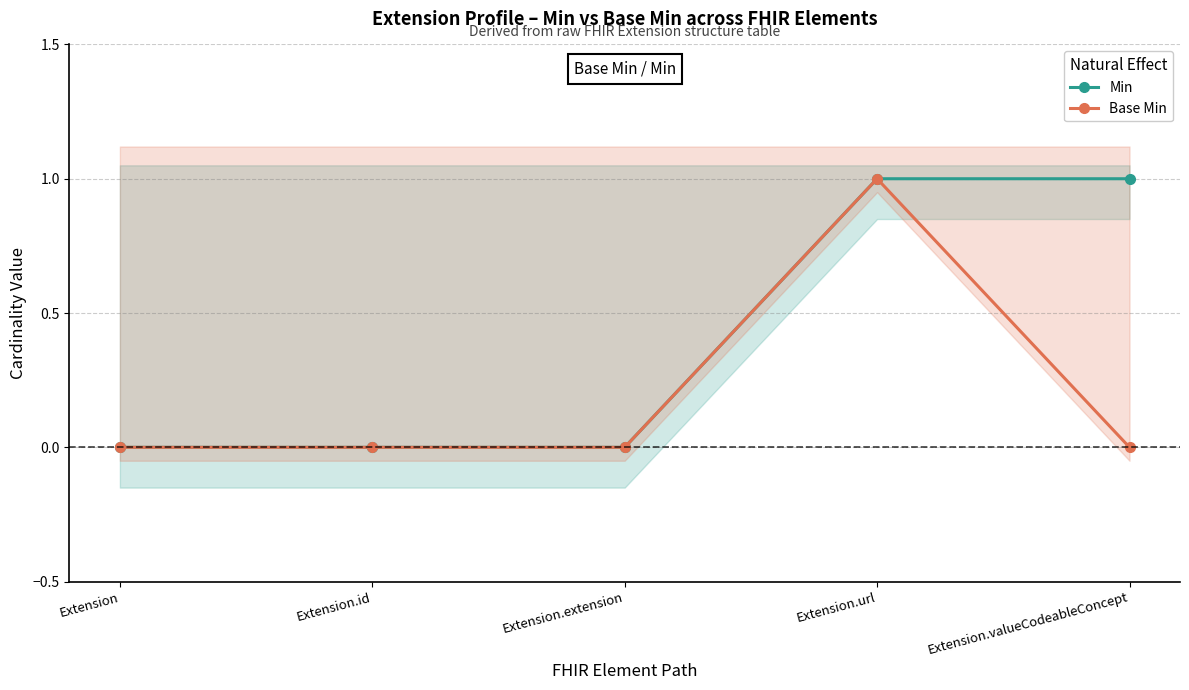

At which category does Base Min reach its first local peak?

Extension.url